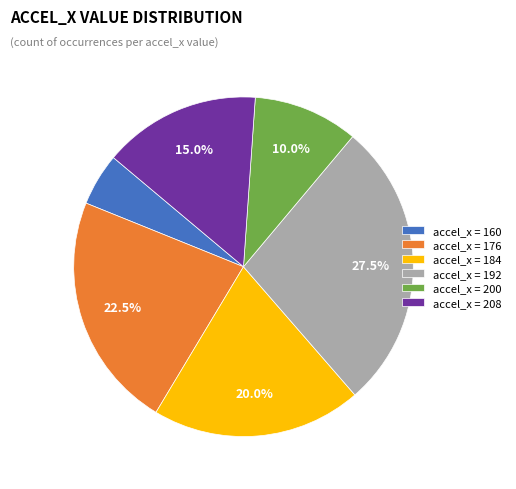

How much of the chart is everything except accel_x = 208?

85.0%